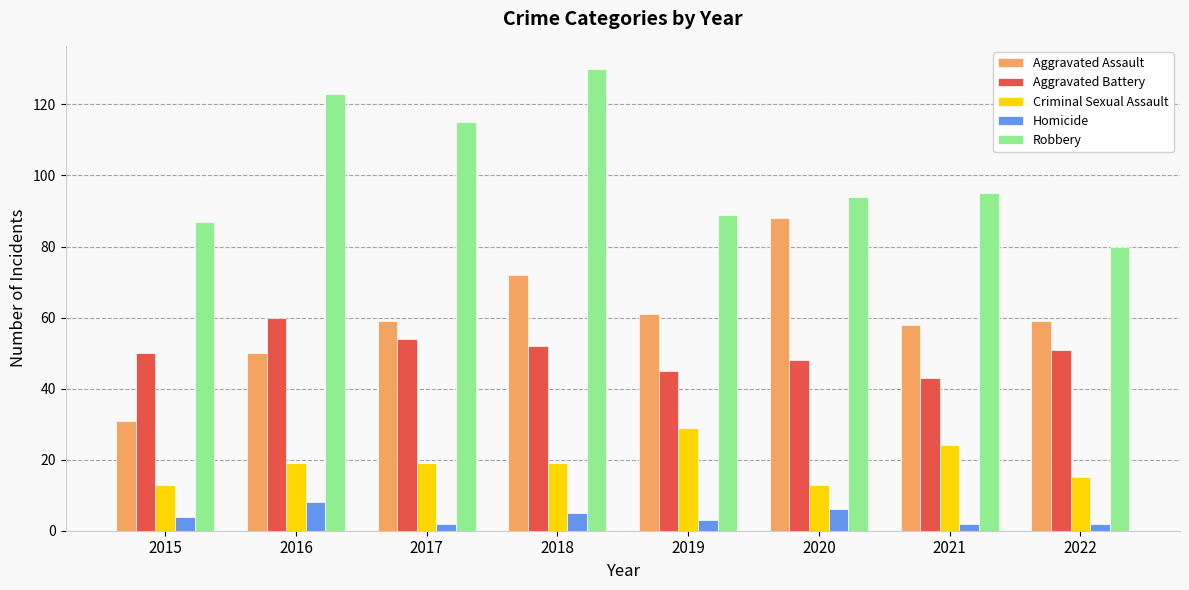

What is the smallest value displayed?

2